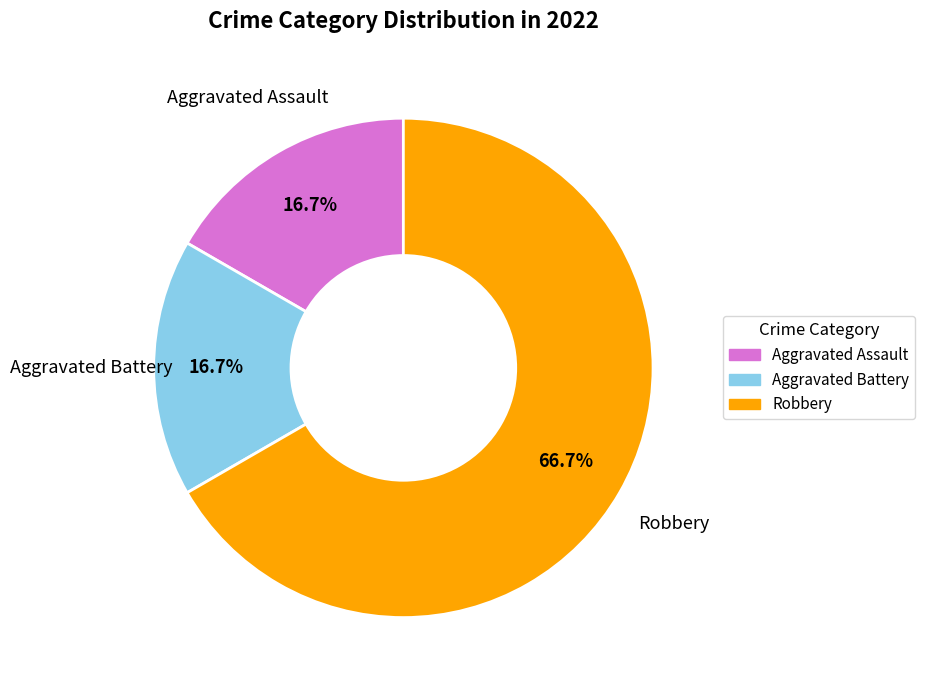

Do Robbery and Aggravated Assault together represent more than half of the pie?

Yes